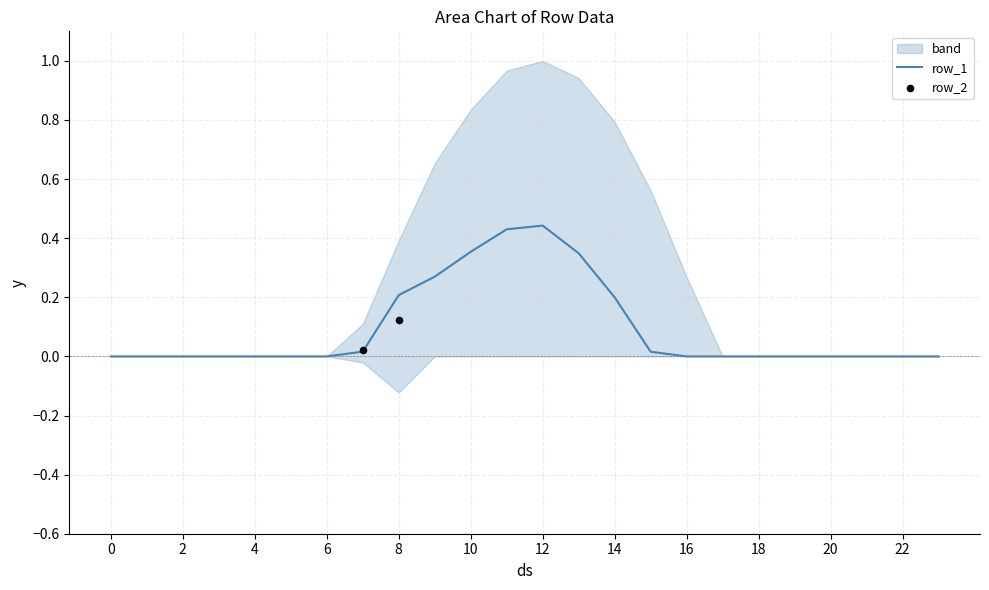

Which series has the largest total across all categories?

row_1